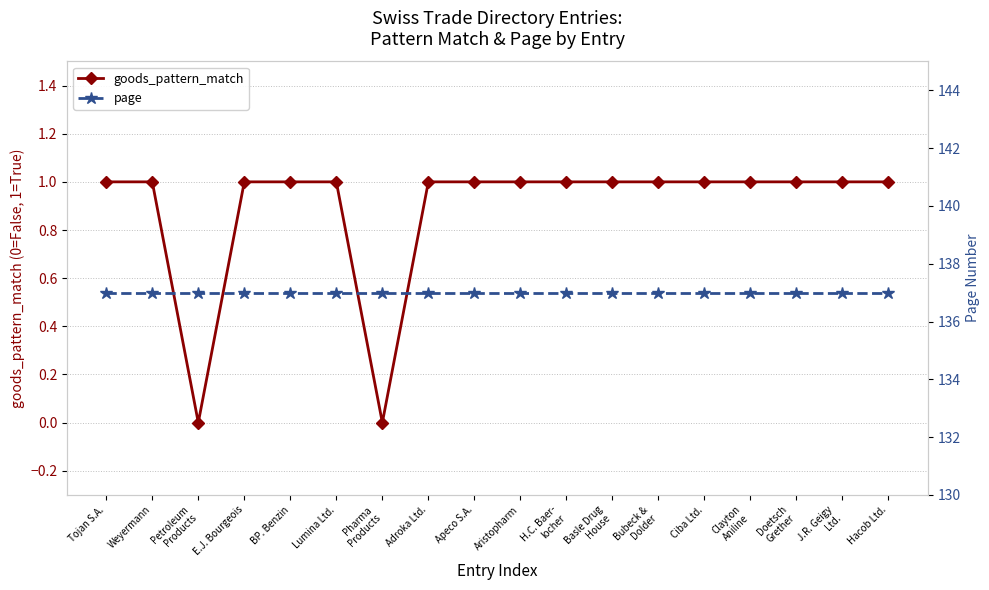

Rank the series by their maximum value, from highest to lowest.

page, goods_pattern_match